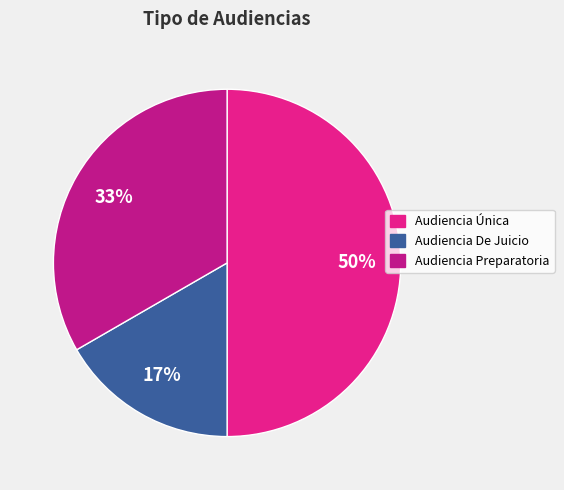

Which category has the biggest portion of the pie?

Audiencia Única